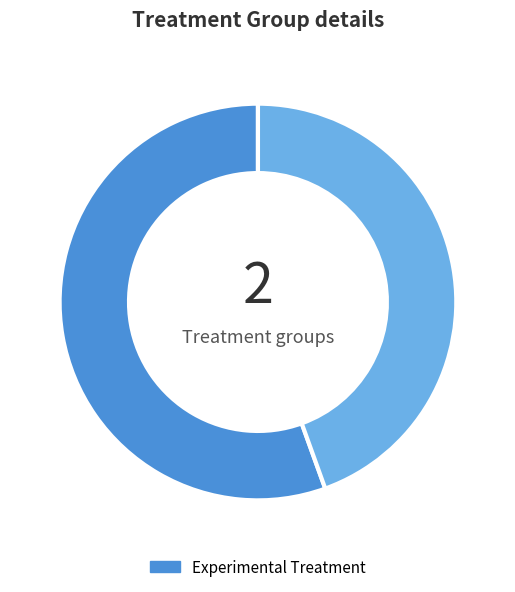

Is there a majority slice in this chart?

Yes